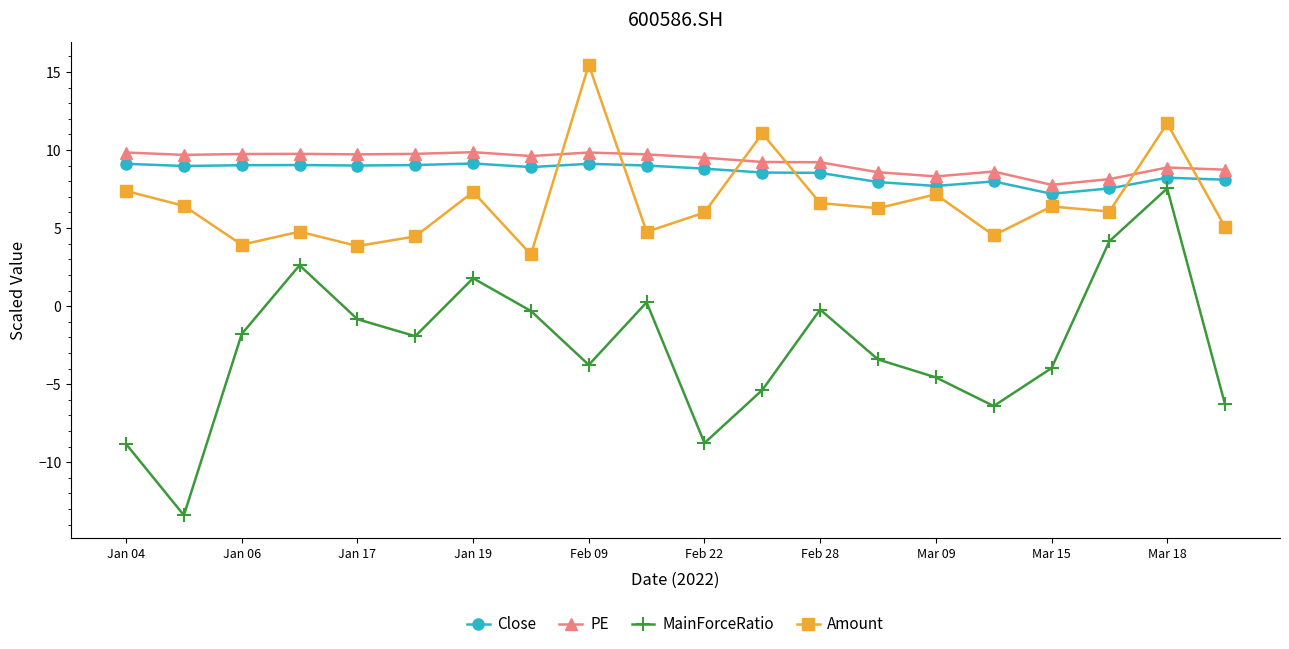

What is the difference between the maximum and minimum values in the Amount series?

12.2